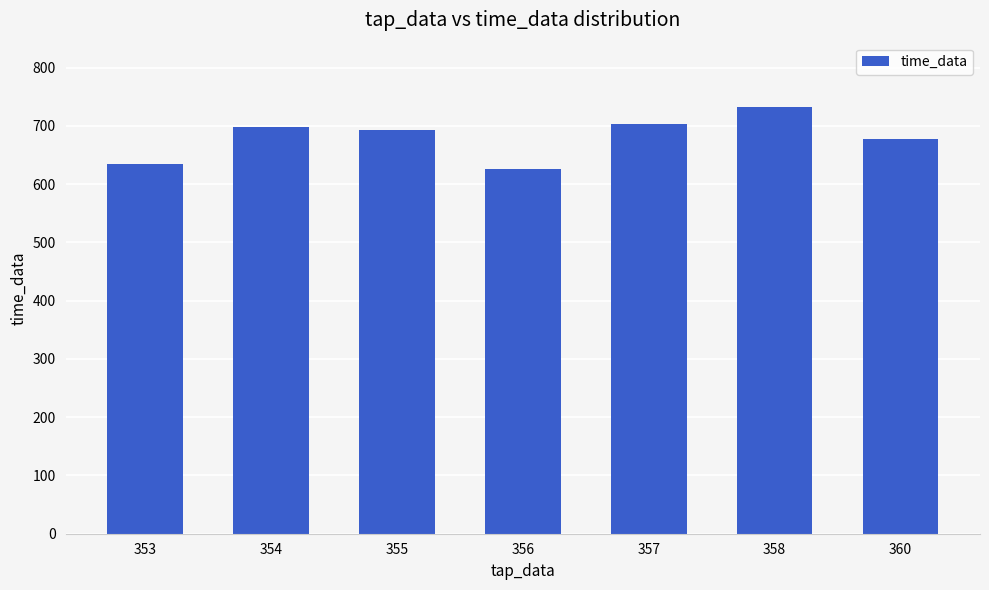

What is the difference between the maximum and second lowest values?

97.5